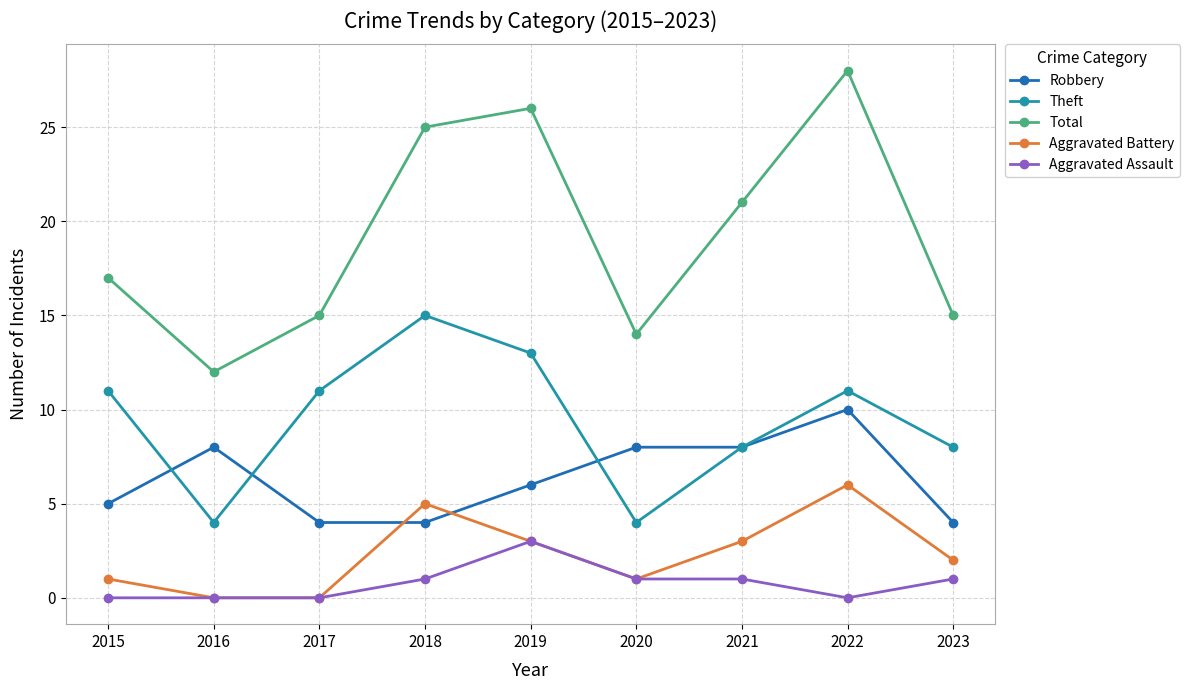

At which label does Theft reach its peak?

2018